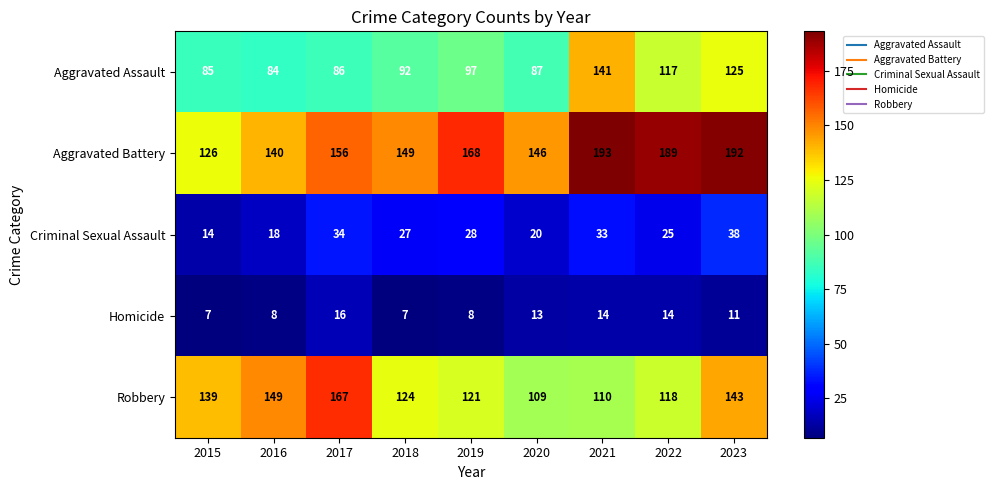

What is the difference between the maximum and minimum values in the Aggravated Assault series?

57